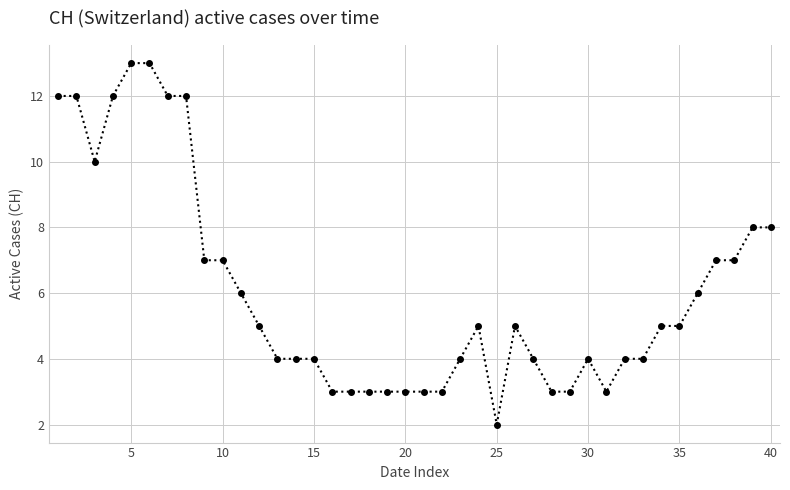

True or false: the data has more than 0 interior local peaks.

True